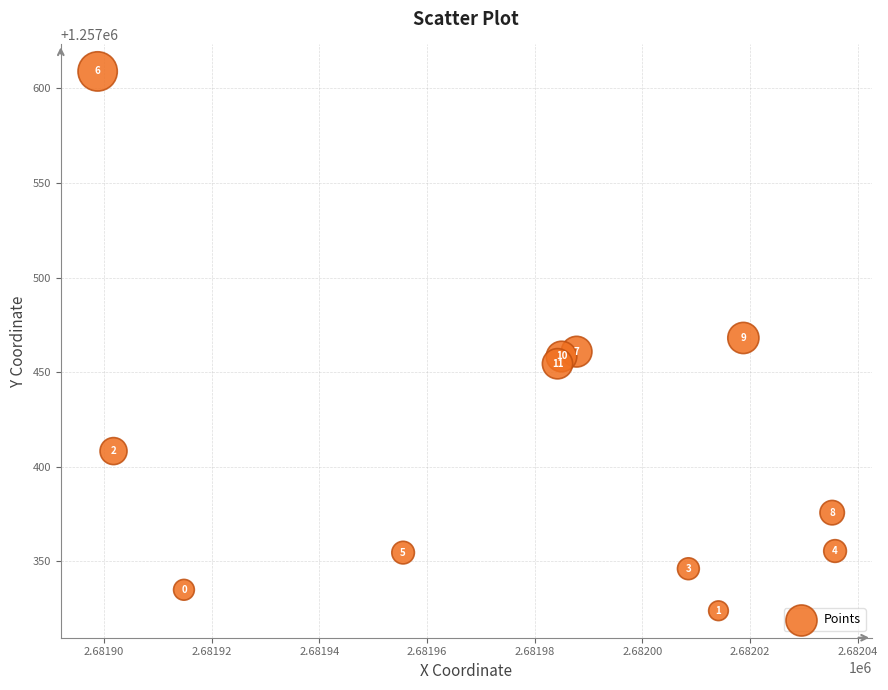

What Y value in the scatter plot is closest to 1257466?

1257468.1